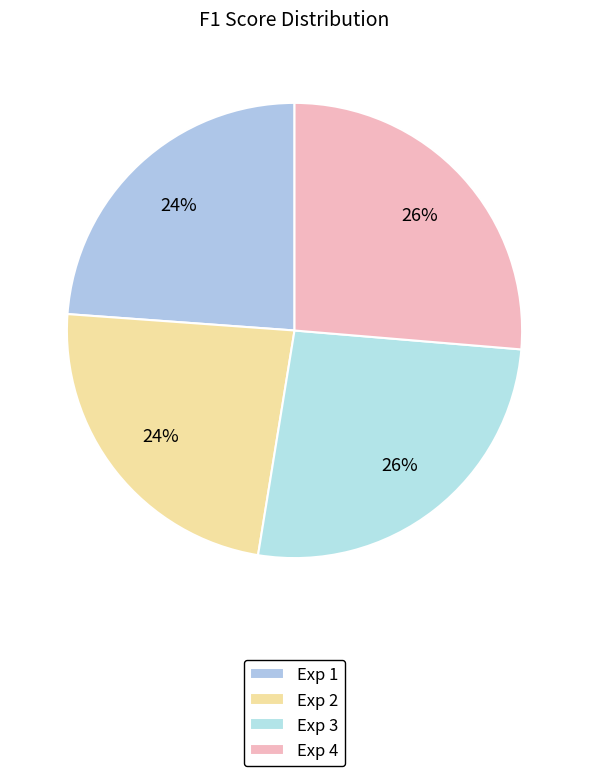

Count the number of slices in the pie.

4